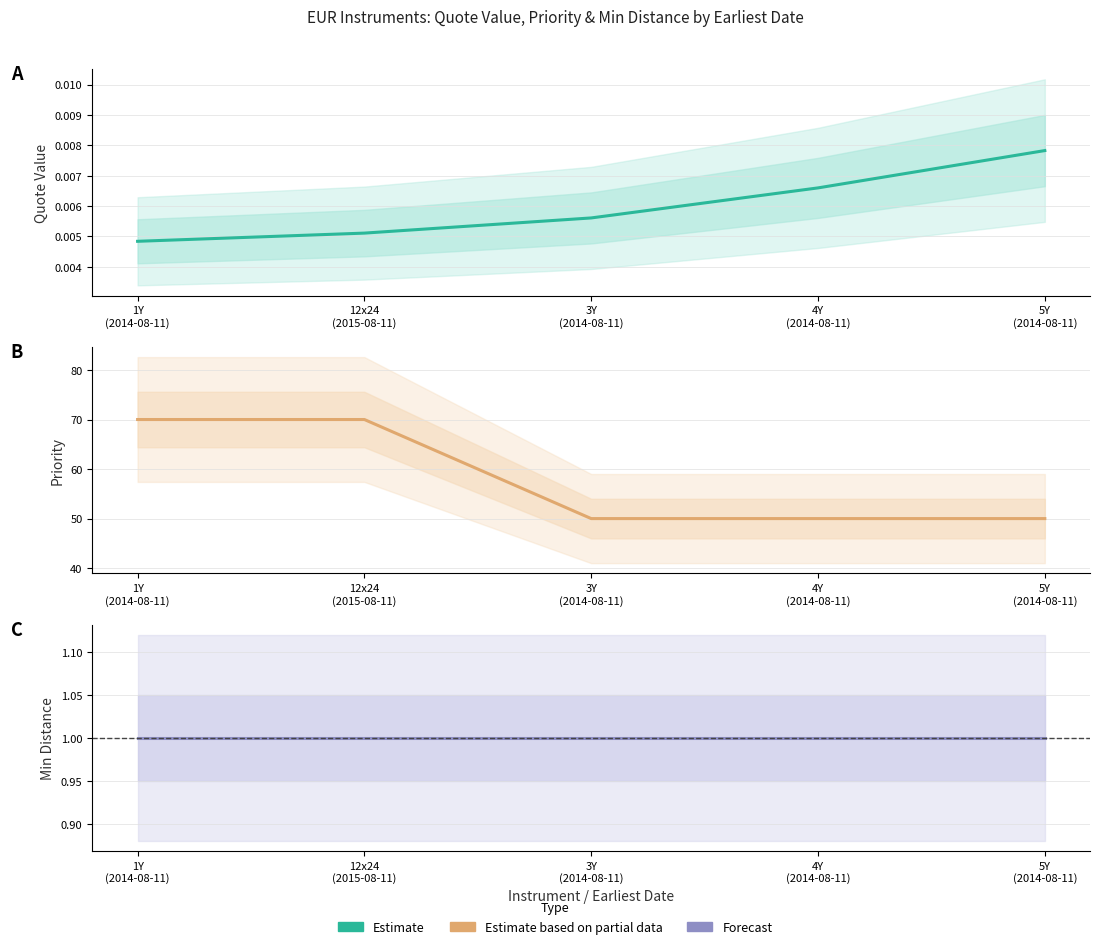

Rank the series at 3Y
(2014-08-11) from highest to lowest value.

Priority, Min Distance, Quote Value